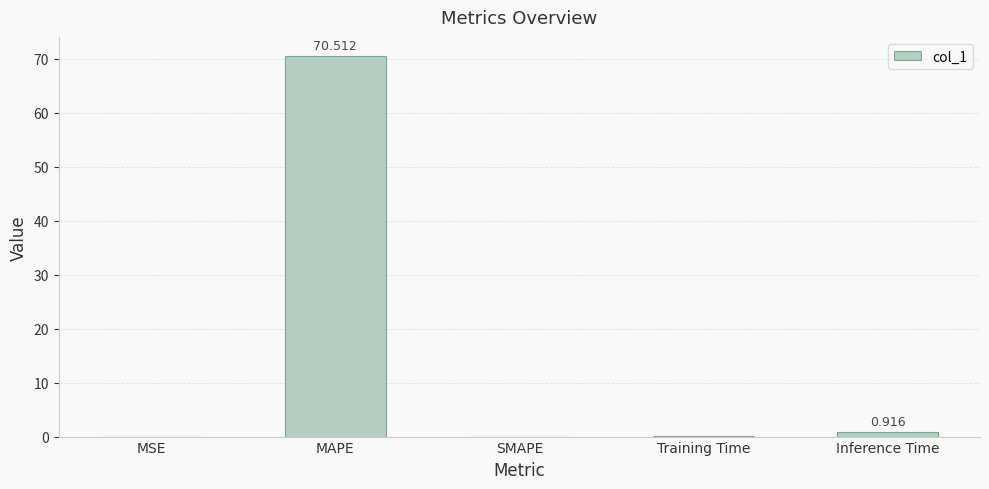

What is the difference between the values at Inference Time and MAPE?

69.6